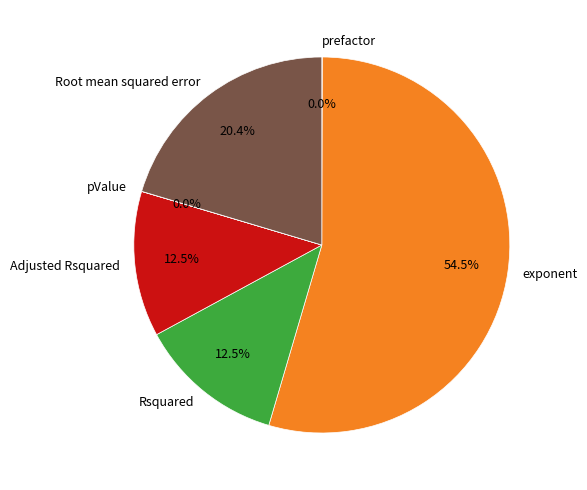

To the nearest percent, what is the average slice percentage?

17%